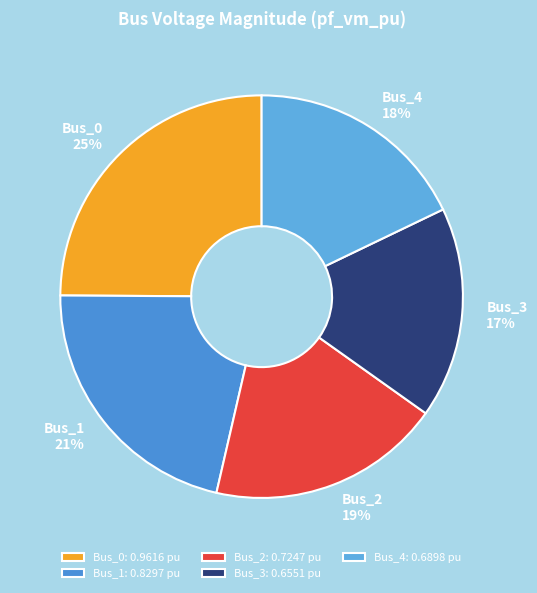

How many segments does this pie chart have?

5